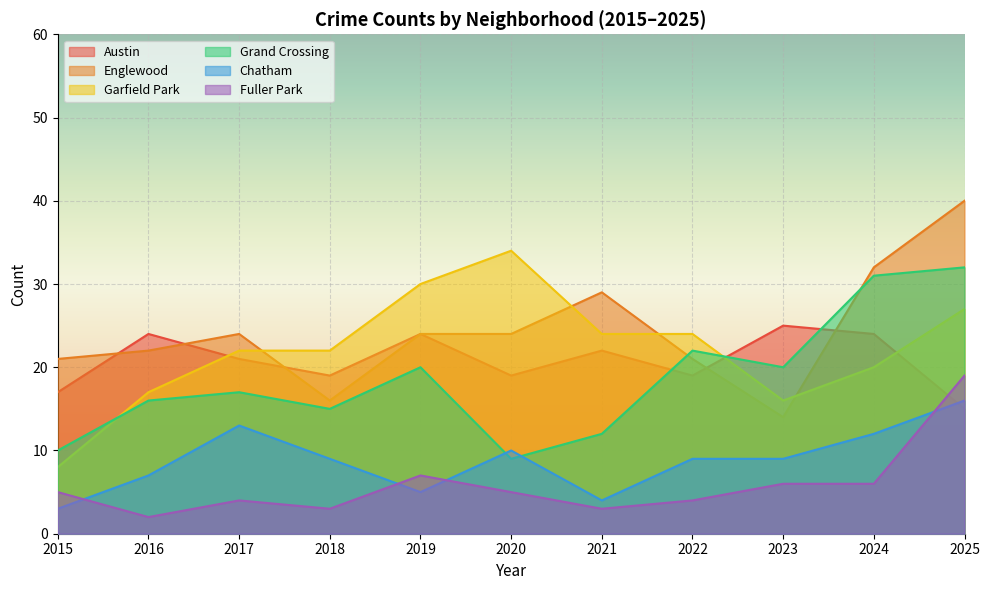

What are all the series names shown in the legend?

Austin, Englewood, Garfield Park, Grand Crossing, Chatham, Fuller Park